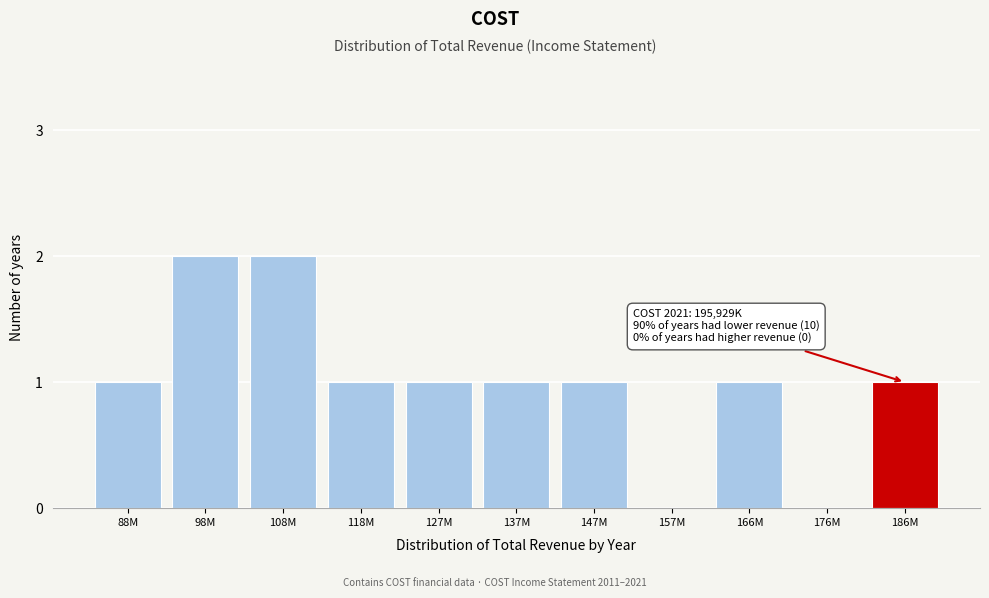

Reading right to left, transcribe all the data shown in this chart.

186M=1	176M=0	166M=1	157M=0	147M=1	137M=1	127M=1	118M=1	108M=2	98M=2	88M=1